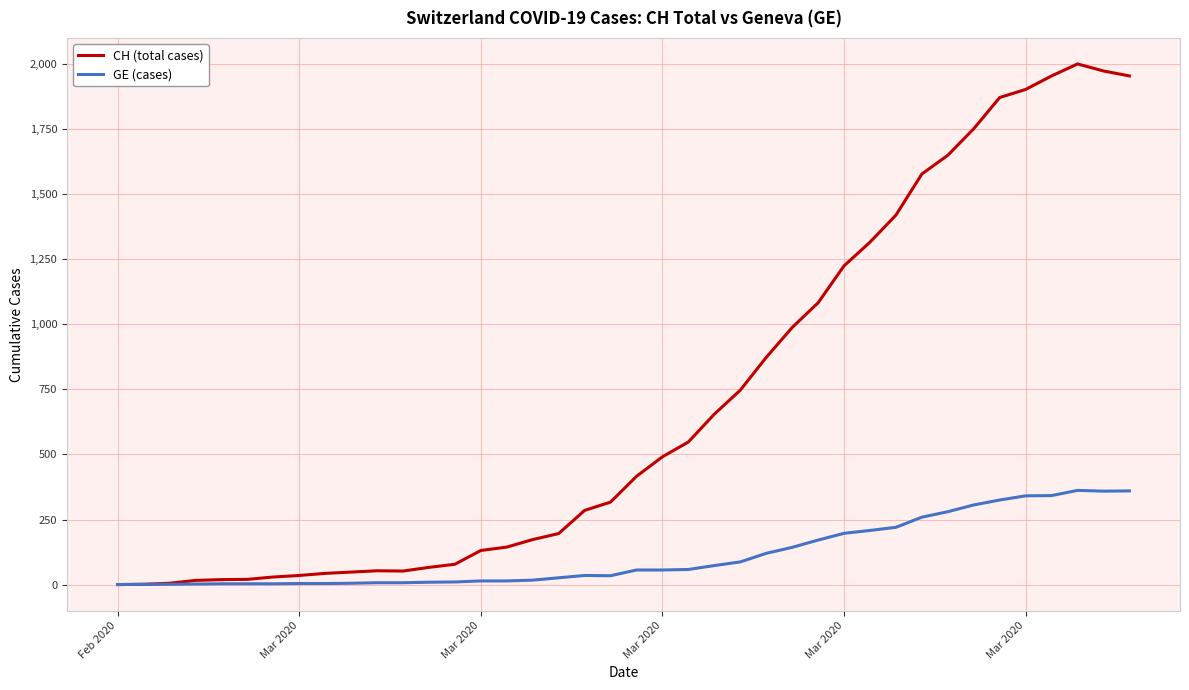

Which series has the largest total across all categories?

CH (total cases)